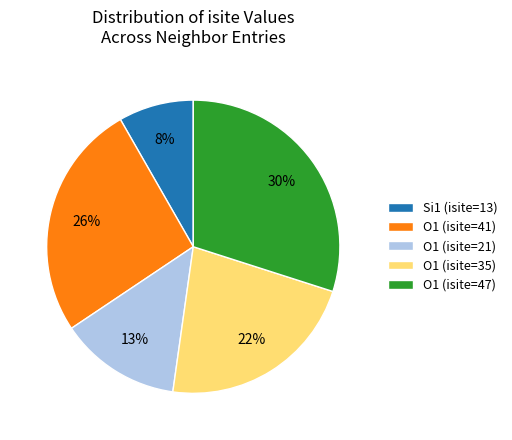

What percentage is the O1 (isite=21) slice, to the nearest percent?

13%